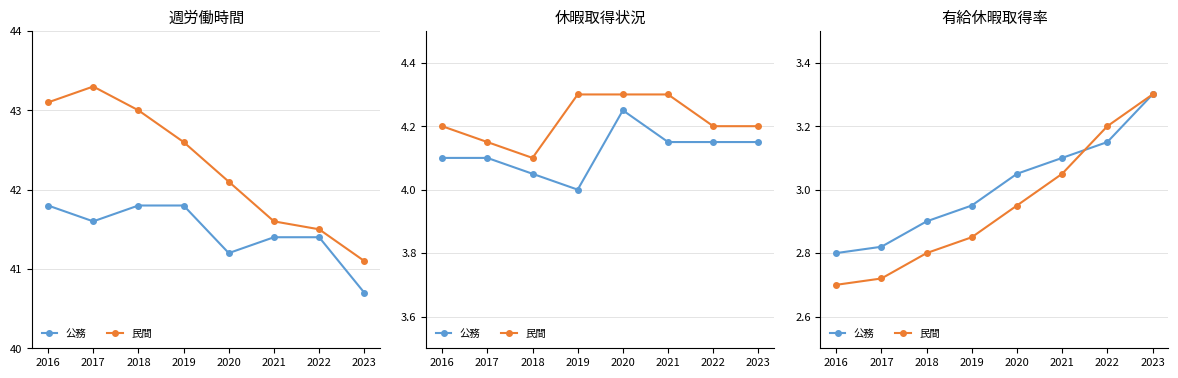

Is the value of 公務 at 2022 greater than the value of 民間 at 2019?

Yes